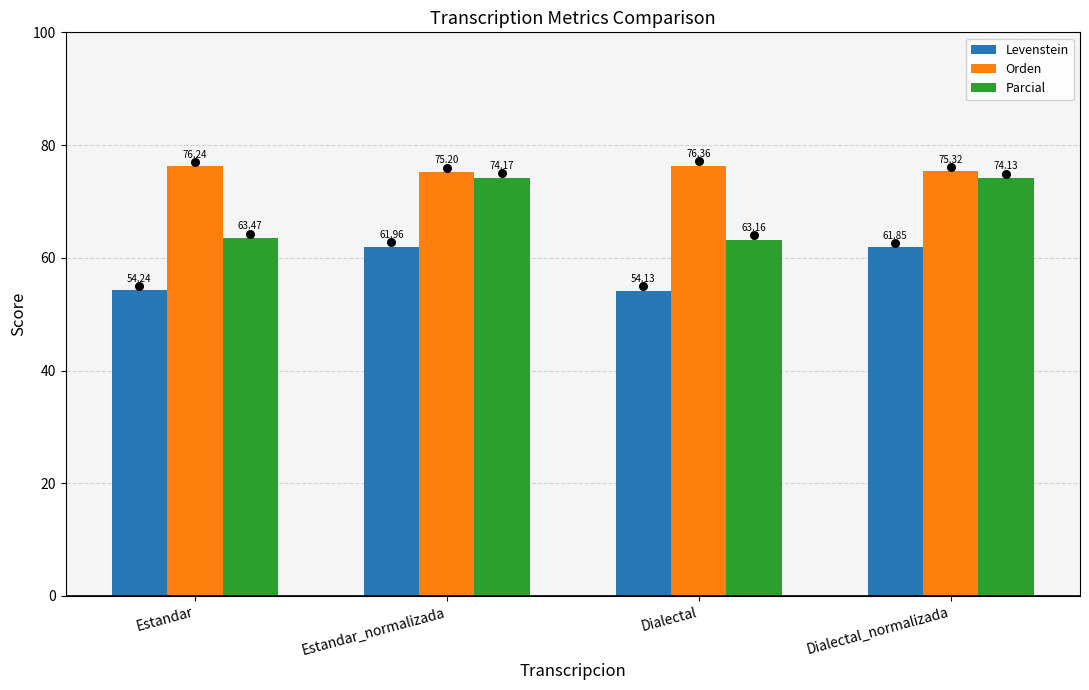

Which series has the largest Y range (max minus min)?

Parcial